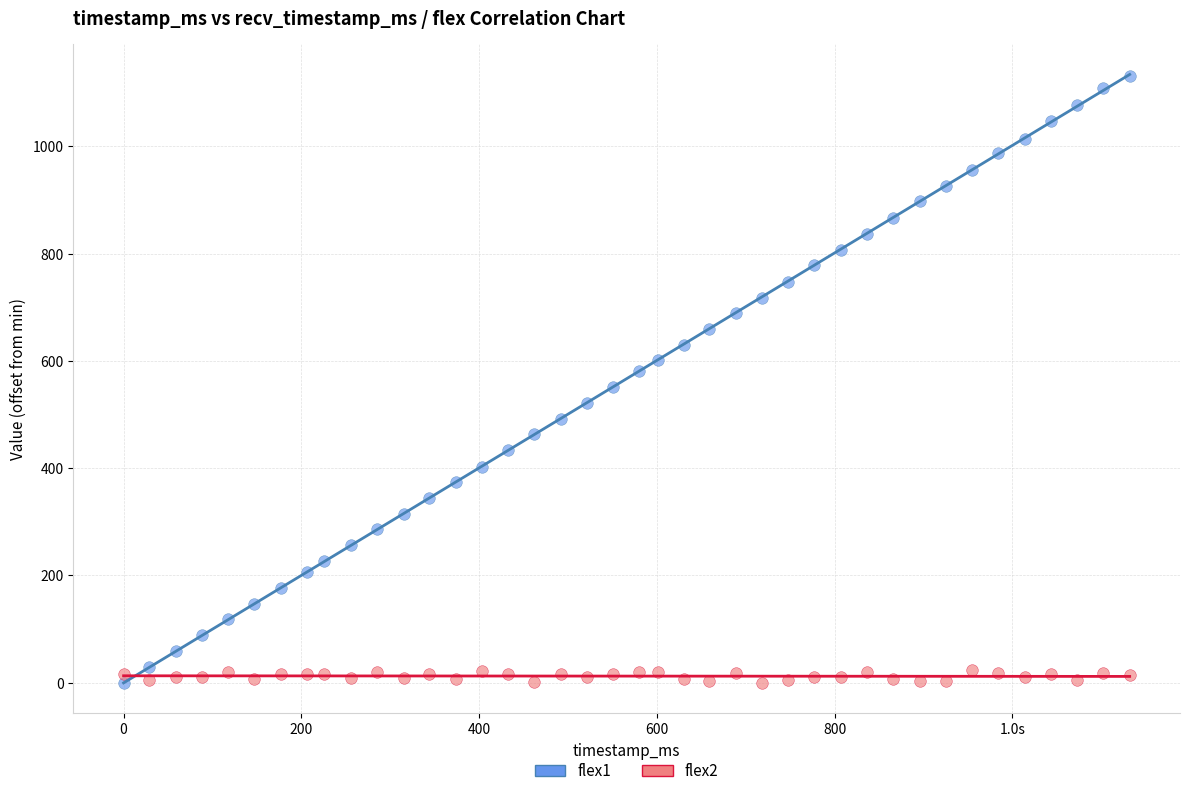

What is the X range (max minus min) for the scatter plot?

1132